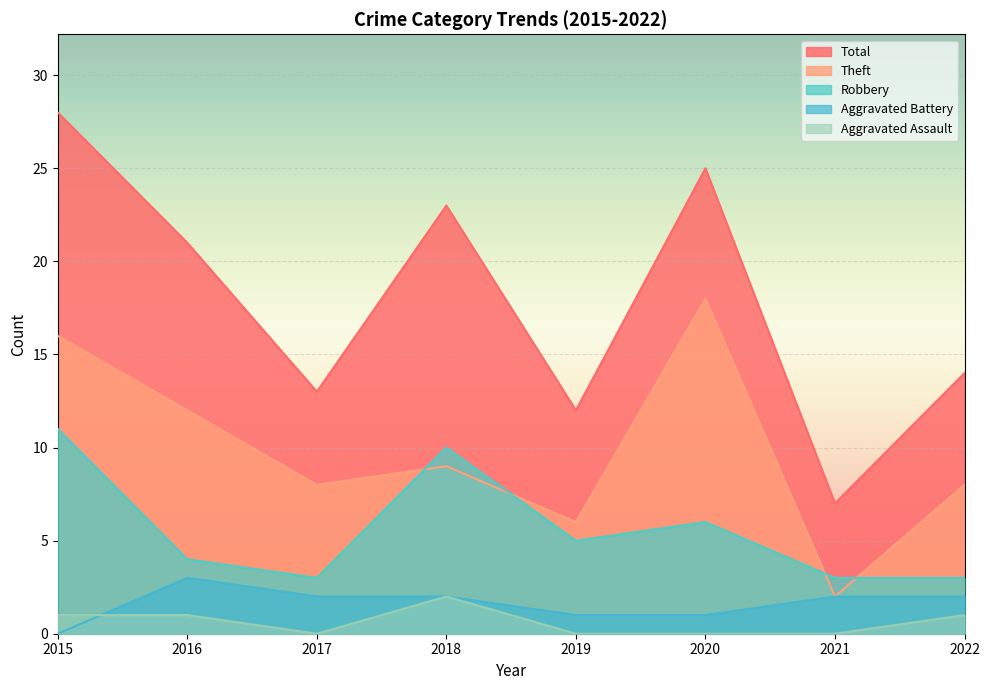

True or false: Aggravated Assault has a value of -1 at 2021.

False